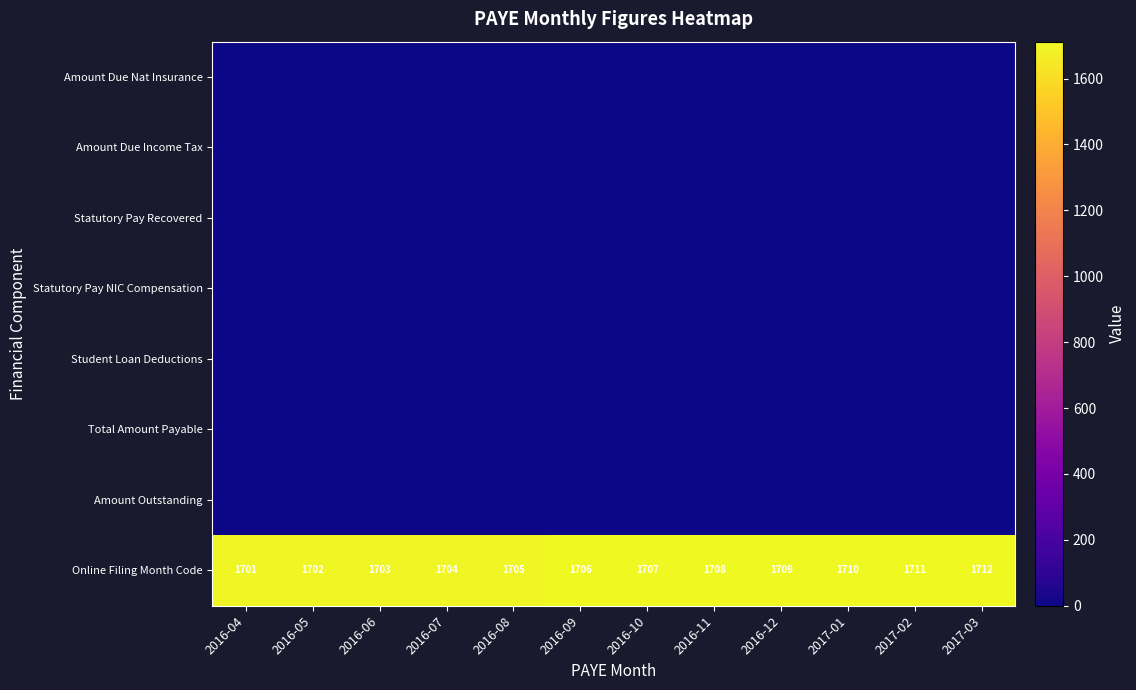

What is the difference between the maximum and minimum values in the Online Filing Month Code series?

11